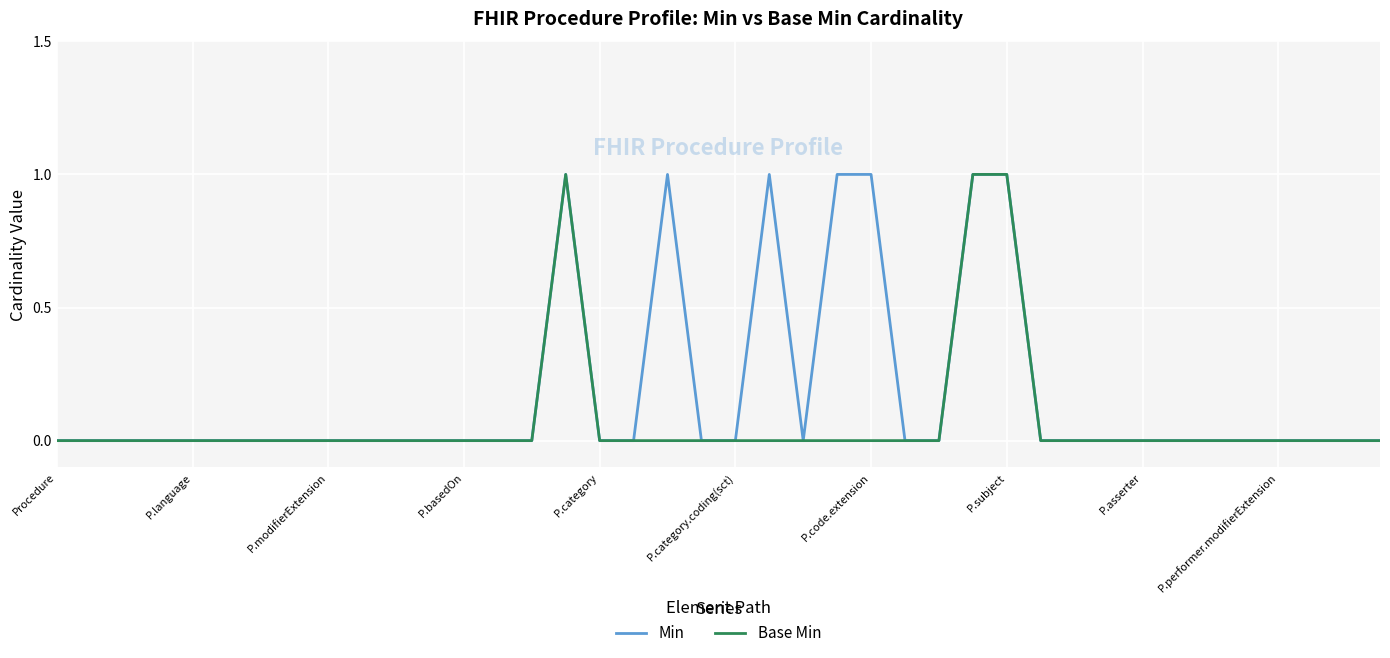

List the series in order of their overall mean, highest first.

Min, Base Min